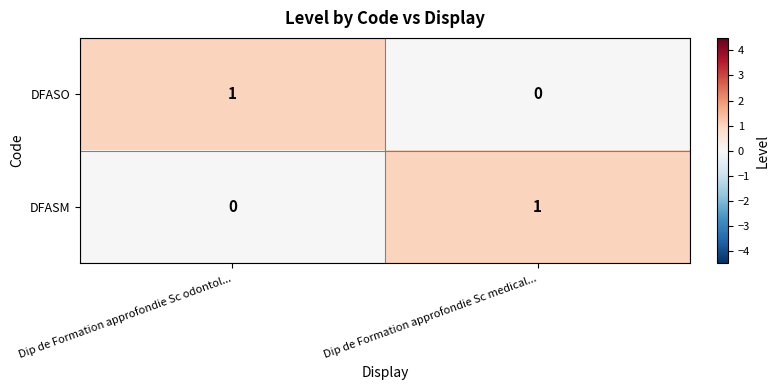

Rank the categories by DFASM value from lowest to highest.

Dip de Formation approfondie Sc odontol..., Dip de Formation approfondie Sc medical...